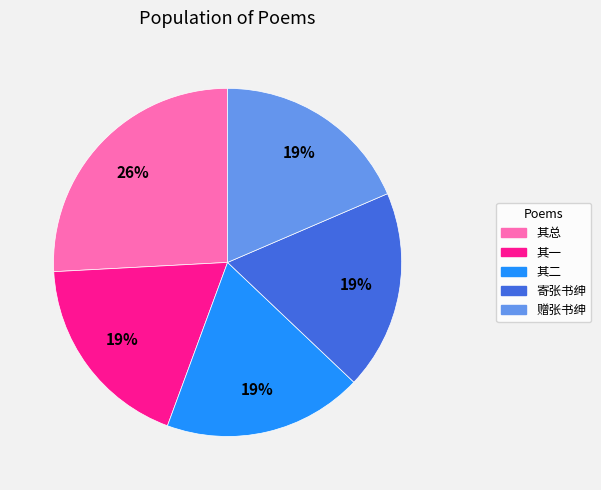

True or false: 其一 accounts for 7% of the total.

False